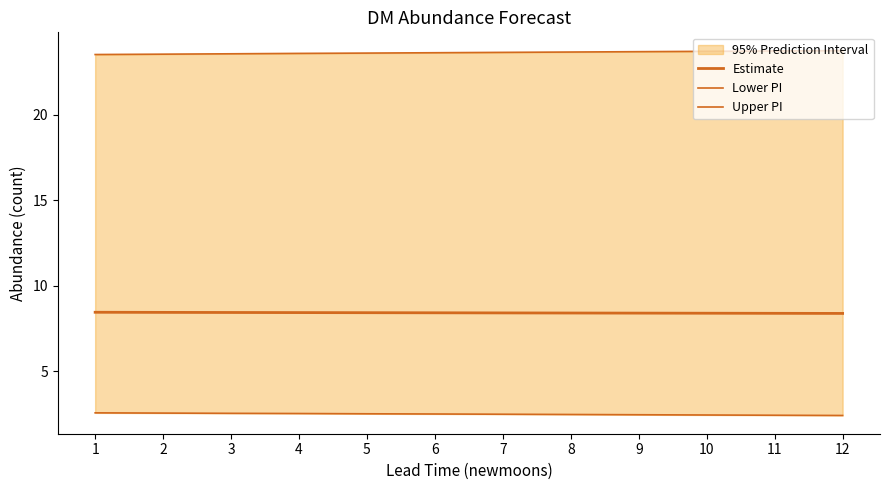

At which label is Estimate closest to 8?

12